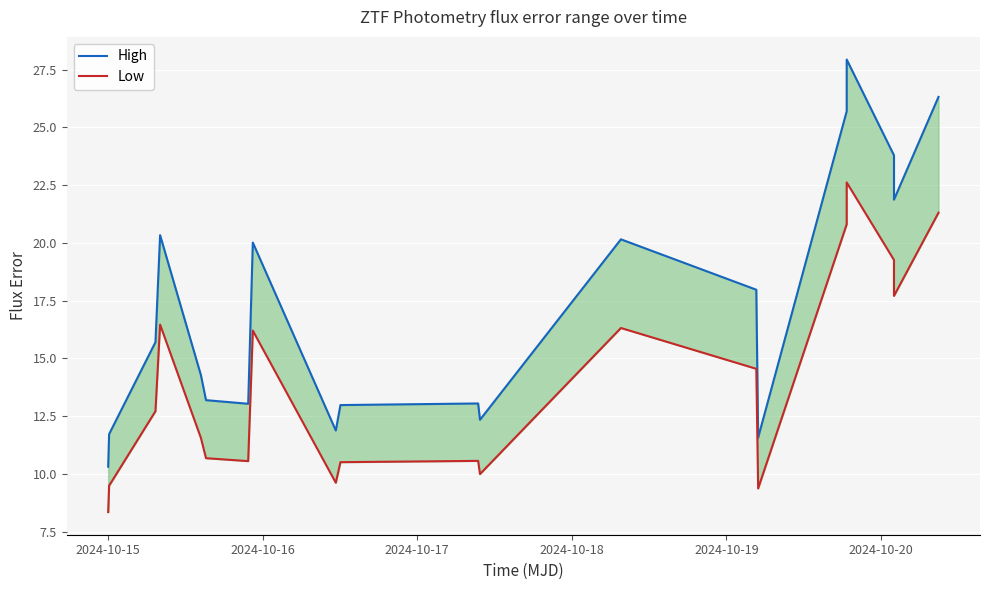

The value of Low at 6 is 16.5. True or false?

False